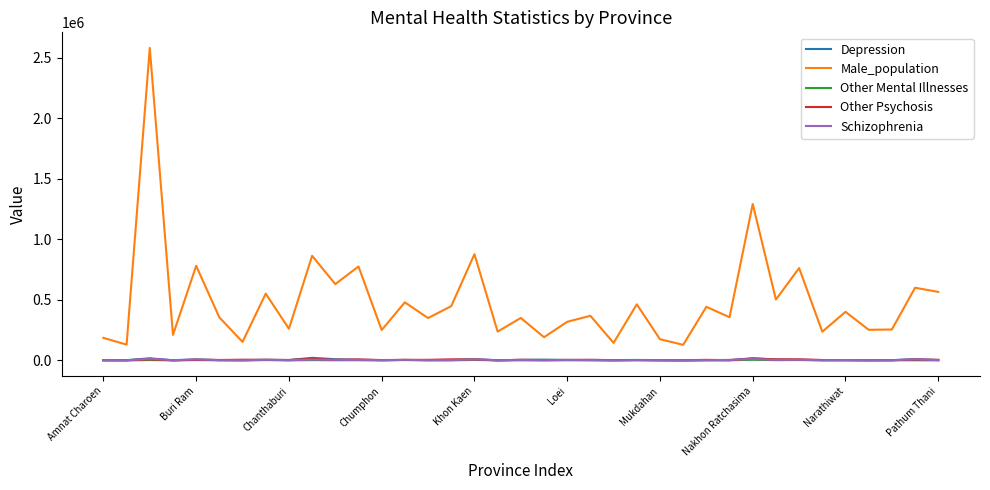

True or false: Schizophrenia and Other Mental Illnesses intersect in this chart.

False